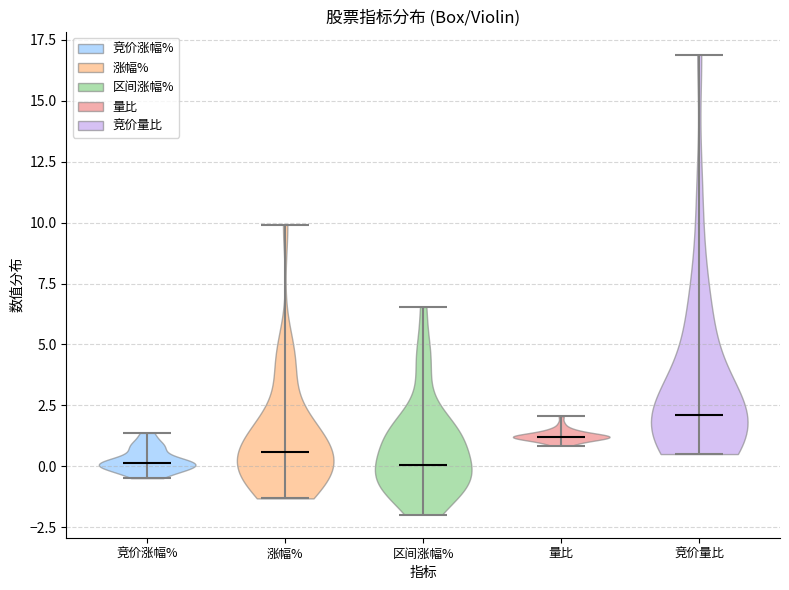

Reading left to right, read every violin against the y-axis: where its median line is, and the lowest and highest points it reaches. The values are not printed on the chart, so give them approximately, as read against the axis.

竞价涨幅%: median line 0.0, lowest point -0.5, highest point 1.5
涨幅%: median line 0.5, lowest point -1.5, highest point 10.0
区间涨幅%: median line 0.0, lowest point -2.0, highest point 6.5
量比: median line 1.0, lowest point 1.0, highest point 2.0
竞价量比: median line 2.0, lowest point 0.5, highest point 17.0